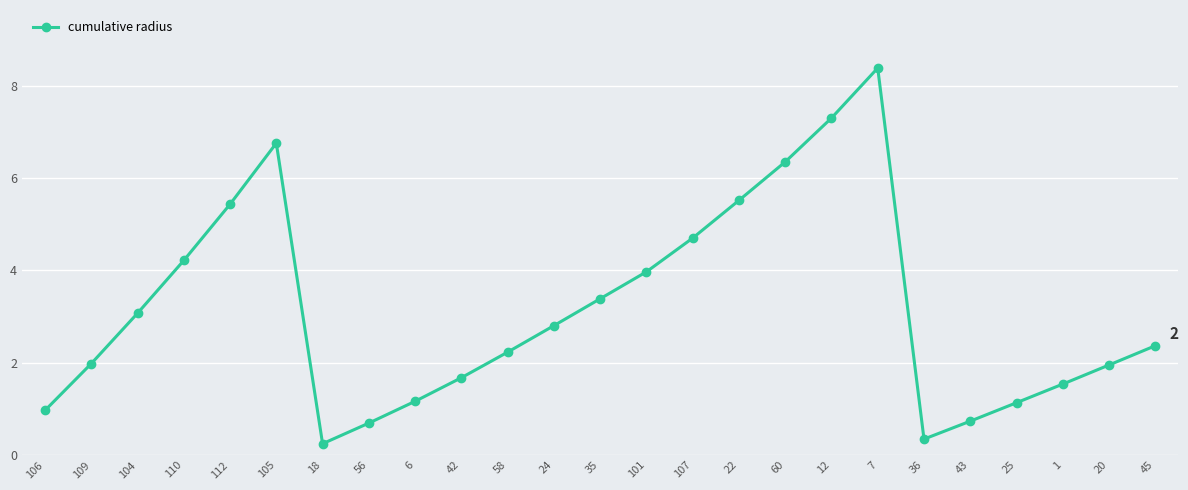

What is the change in value from 36 to 25?

+0.8